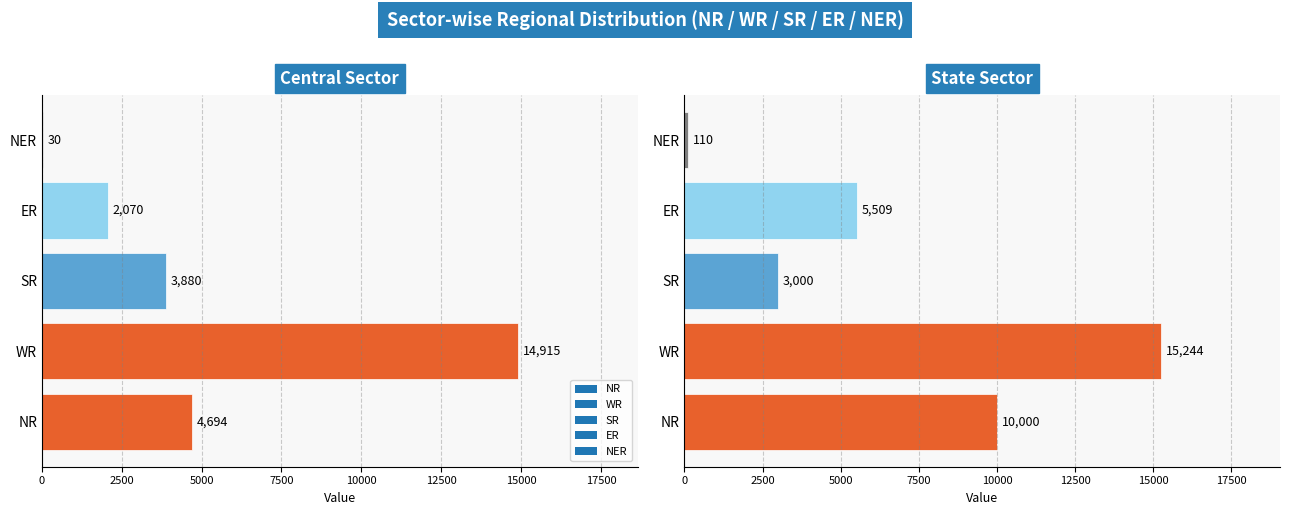

Which category has the lowest value in the SR series?

State Sector